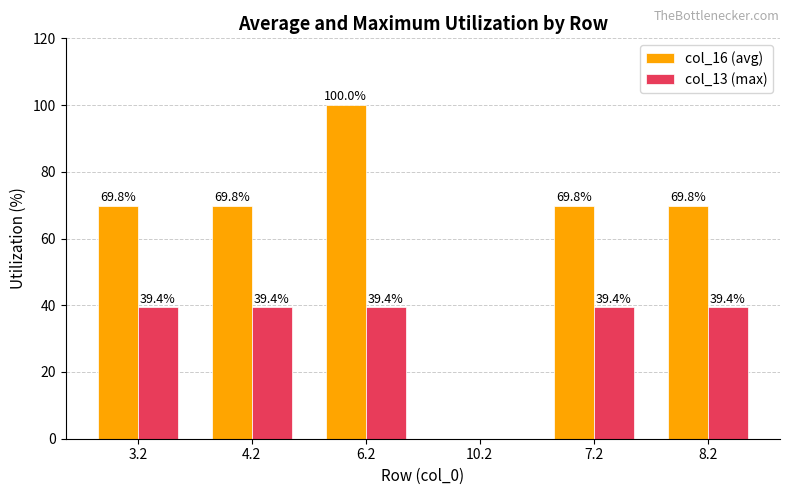

How many data points in col_16 (avg) are above 69?

5